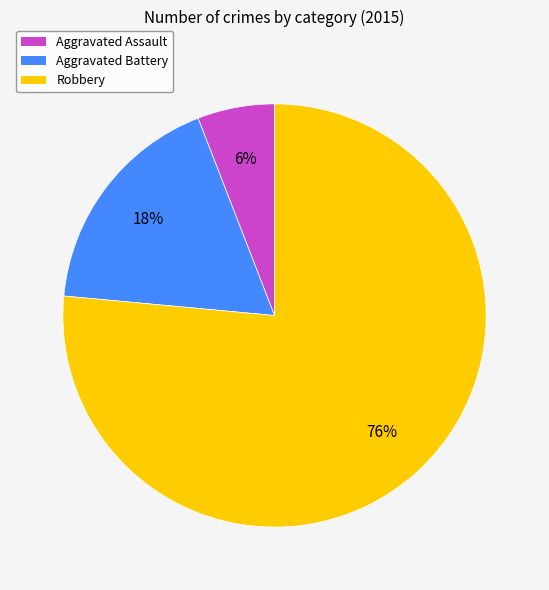

To the nearest percent, what percentage of the pie is Aggravated Battery?

18%